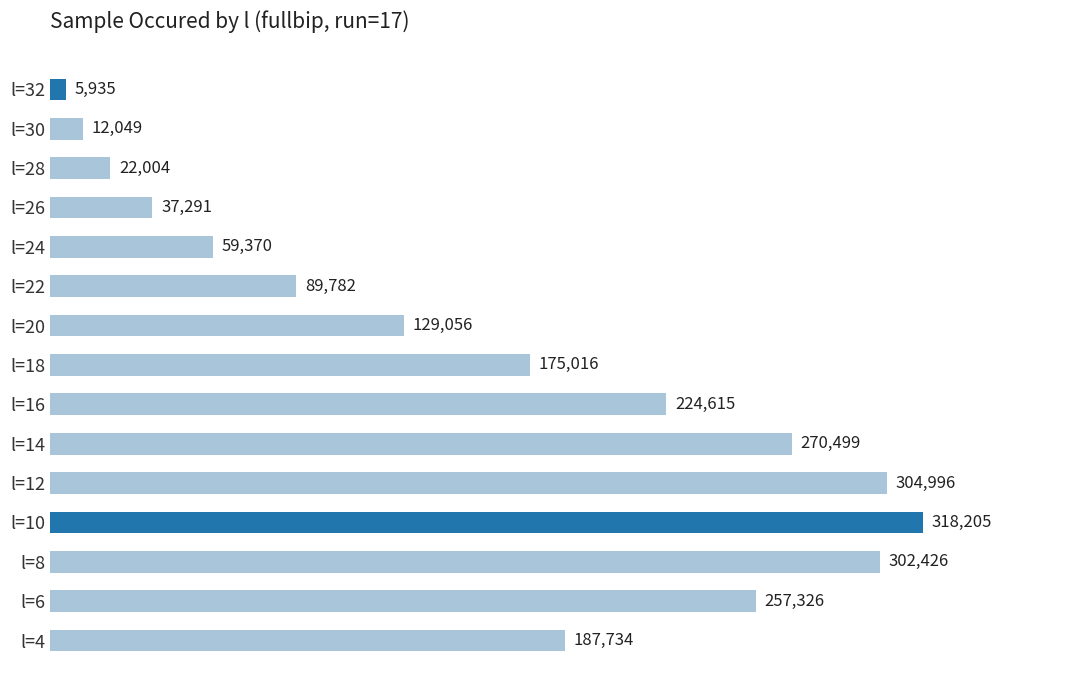

List the labels in order of value, largest first.

l=10, l=12, l=8, l=14, l=6, l=16, l=4, l=18, l=20, l=22, l=24, l=26, l=28, l=30, l=32